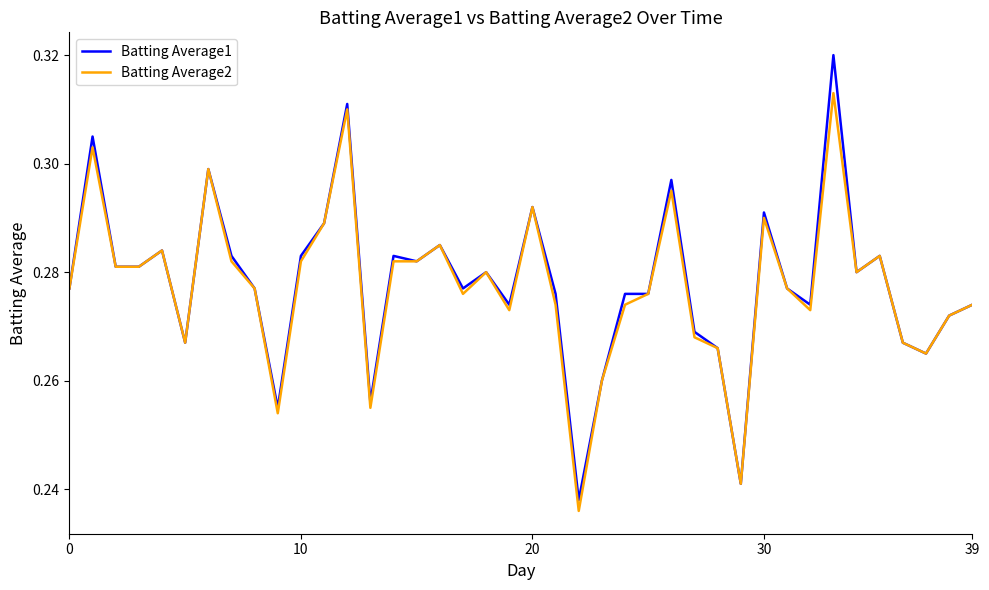

Which series has the largest range (max minus min)?

Batting Average1